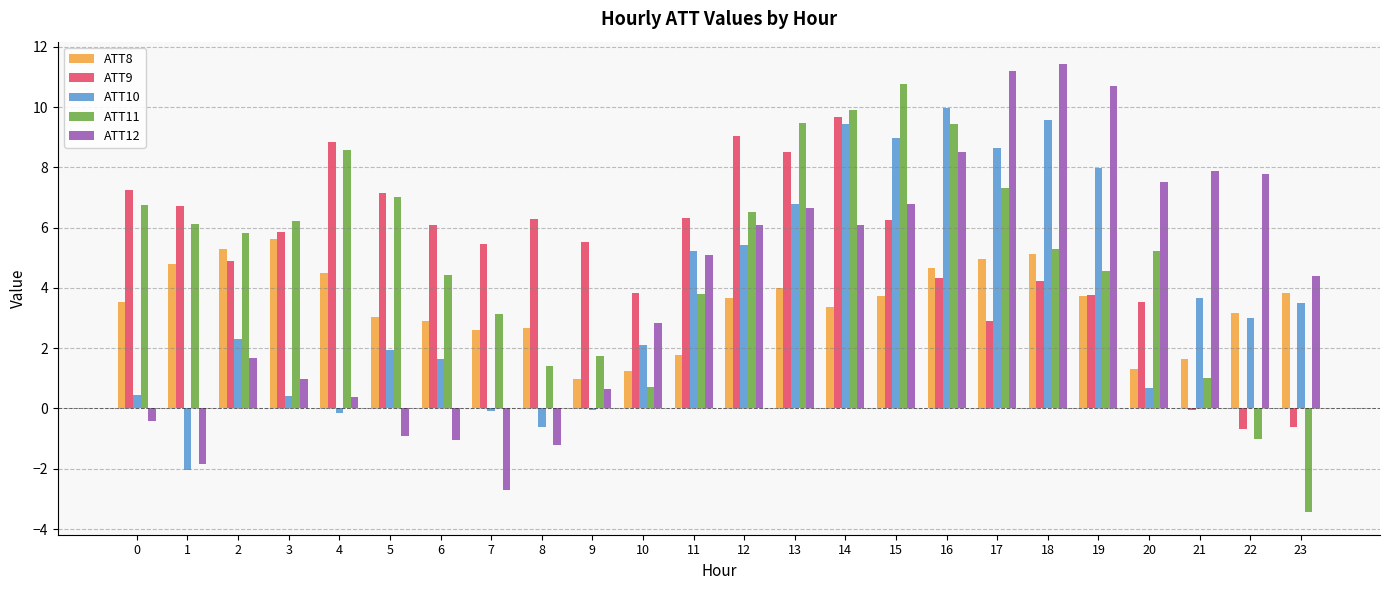

What is the difference between the maximum and second lowest values in the ATT9 series?

10.3